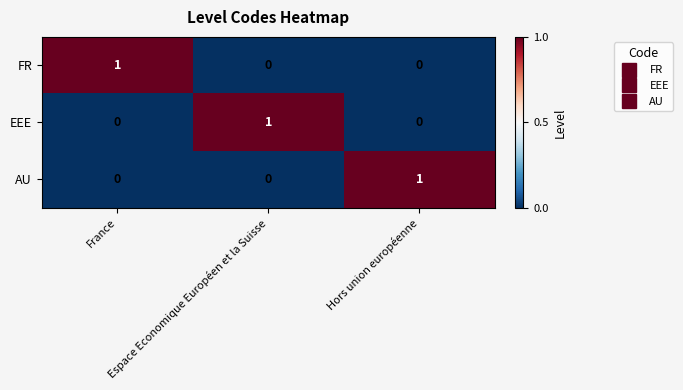

How many categories are shown in the chart?

3